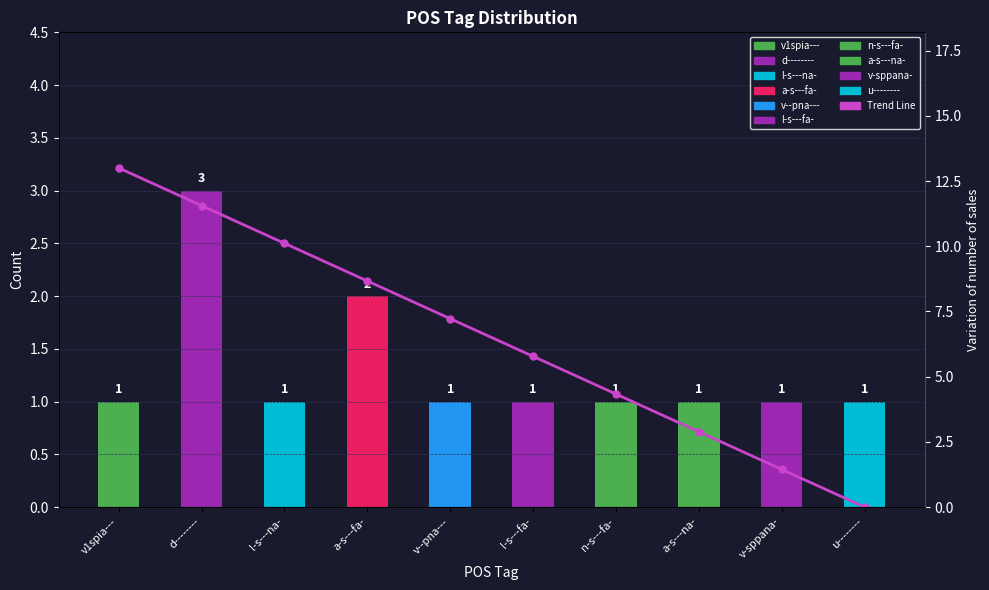

Reading left to right, list all the values displayed in this chart.

POS Tag Count: v1spia---=1.0	d--------=3.0	l-s---na-=1.0	a-s---fa-=2.0	v--pna---=1.0	l-s---fa-=1.0	n-s---fa-=1.0	a-s---na-=1.0	v-sppana-=1.0	u--------=1.0
Sales Target: v1spia---=13.0	d--------=11.6	l-s---na-=10.1	a-s---fa-=8.7	v--pna---=7.2	l-s---fa-=5.8	n-s---fa-=4.3	a-s---na-=2.9	v-sppana-=1.4	u--------=0.0